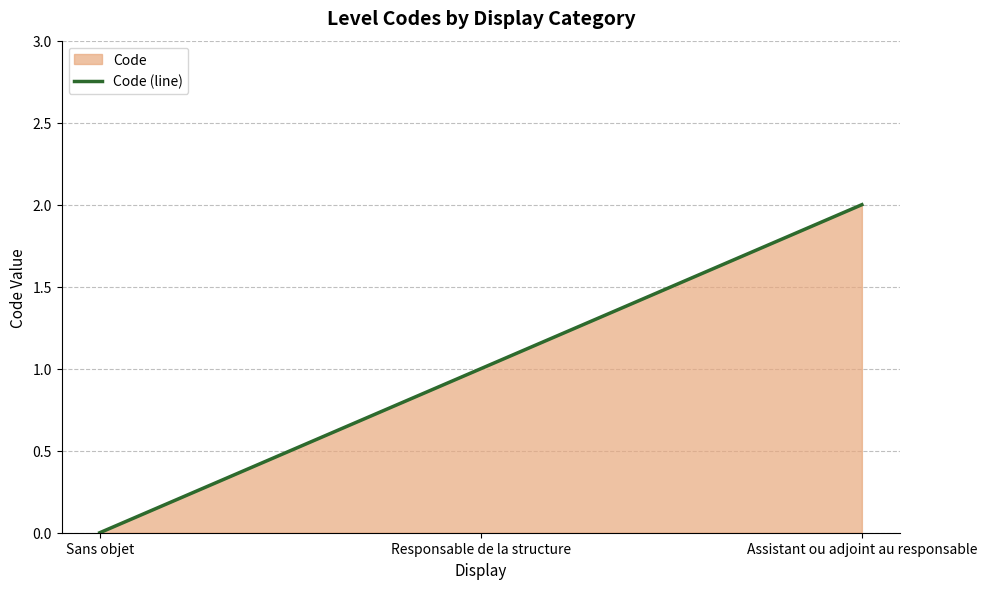

What is the ratio of the value at Assistant ou adjoint au responsable to the value at Responsable de la structure?

2.0